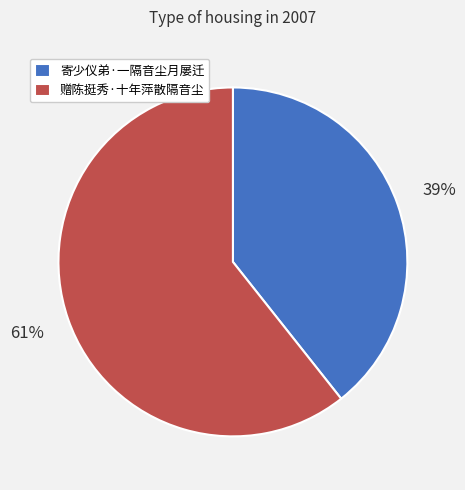

Which has a higher value, 赠陈挺秀·十年萍散隔音尘 or 寄少仪弟·一隔音尘月屡迁?

赠陈挺秀·十年萍散隔音尘